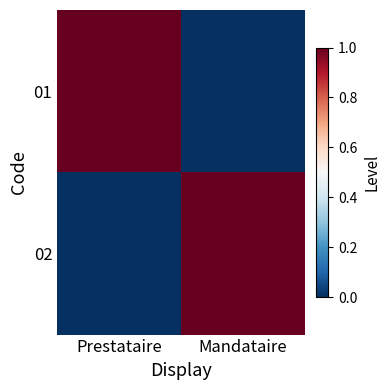

Rank the series at Prestataire from lowest to highest value.

02, 01